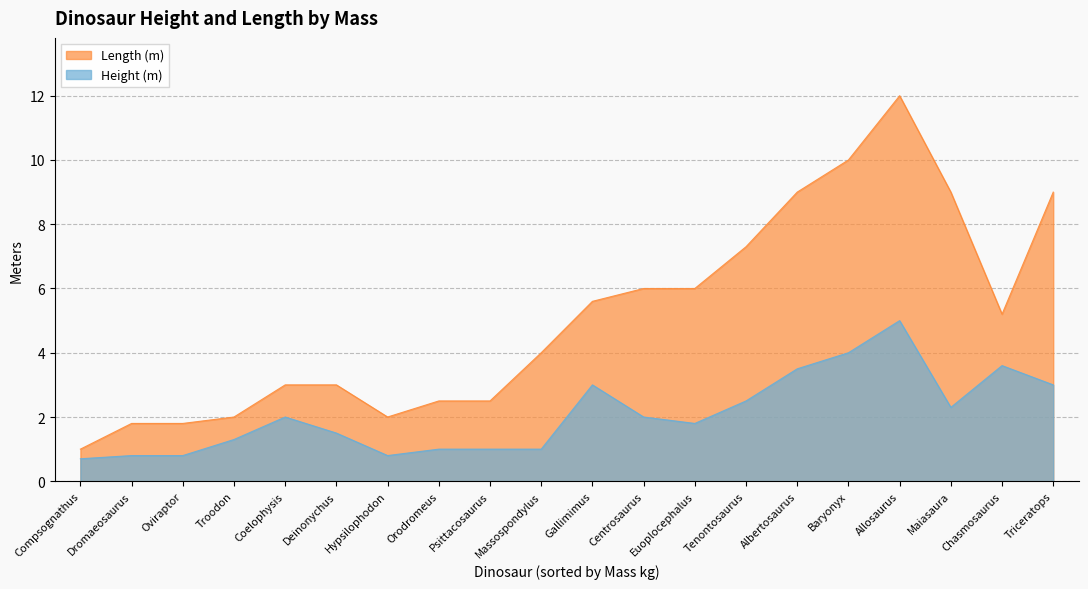

Which category has the highest value across all series?

Allosaurus